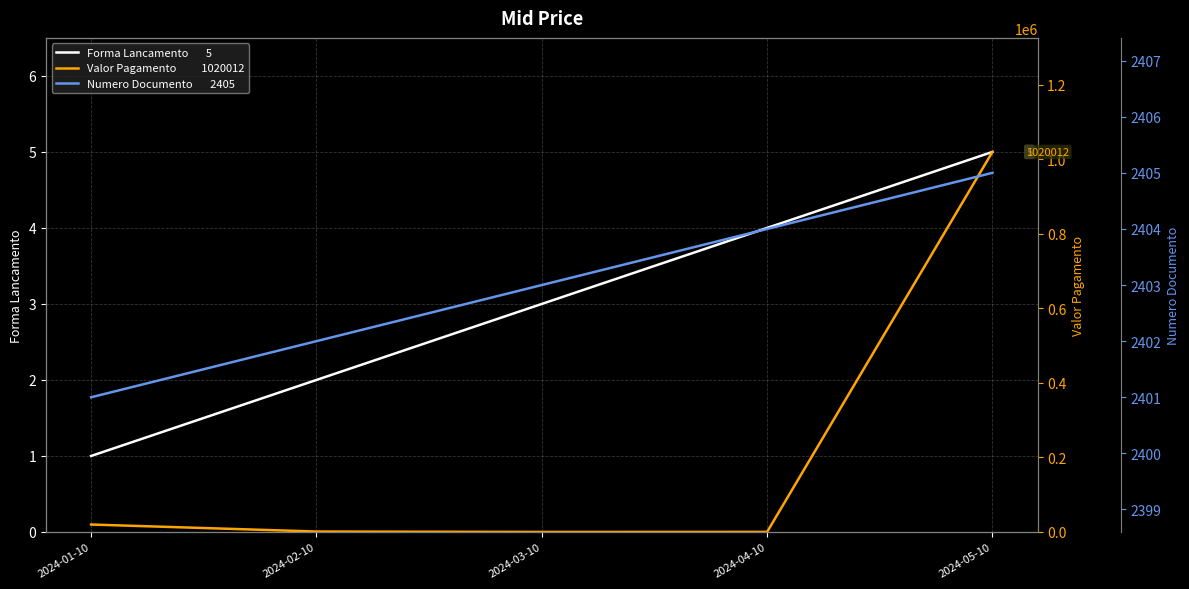

How many values in the Forma Lancamento series are below 3?

2